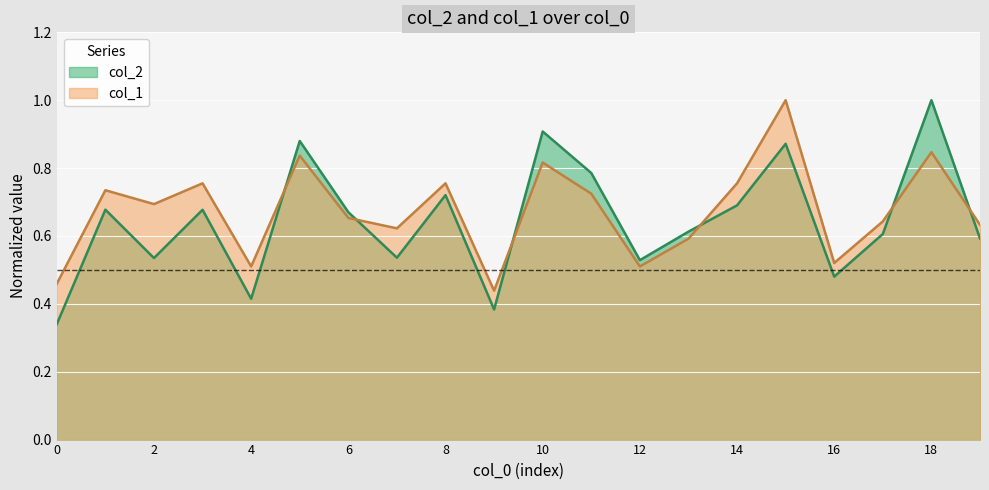

Between 18 and 5, which is larger?

18